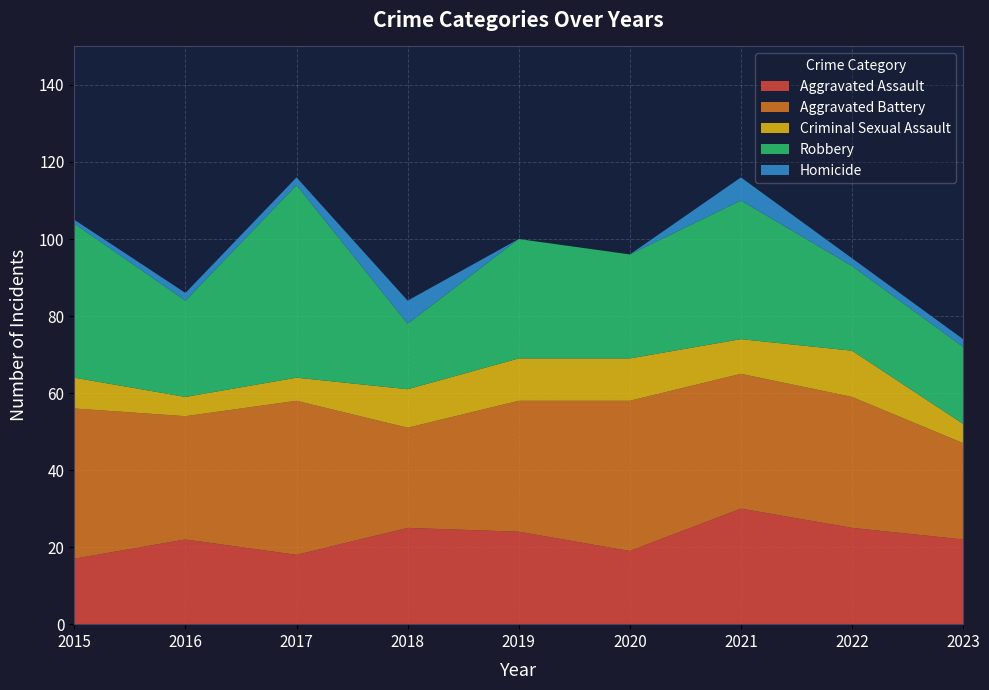

Reading left to right, what are all the values shown in this chart?

Aggravated Assault: 17	22	18	25	24	19	30	25	22
Aggravated Battery: 39	32	40	26	34	39	35	34	25
Criminal Sexual Assault: 8	5	6	10	11	11	9	12	5
Robbery: 40	25	50	17	31	27	36	22	20
Homicide: 1	2	2	6	0	0	6	2	2